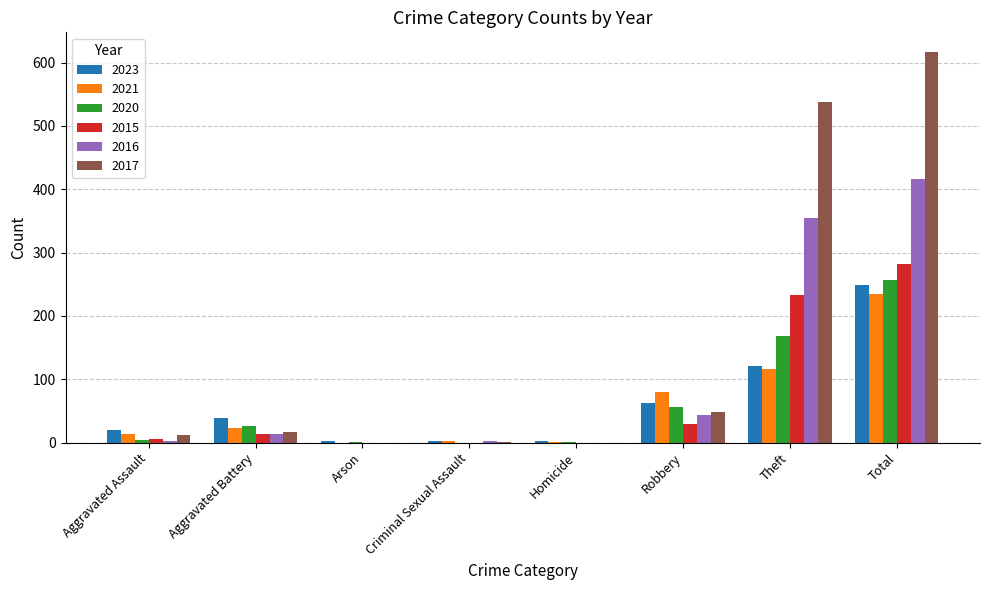

Where is 2017 nearest to the value 308?

Theft